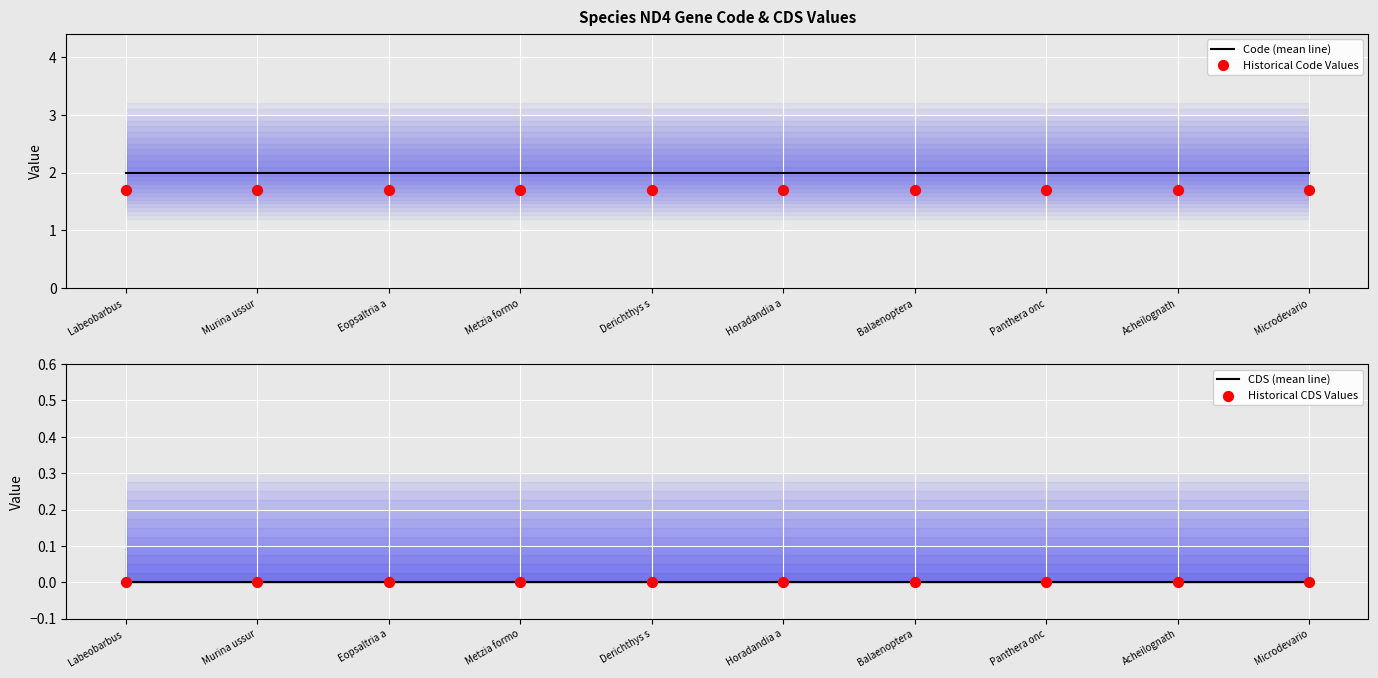

Which series has the largest total across all categories?

Code (mean line)